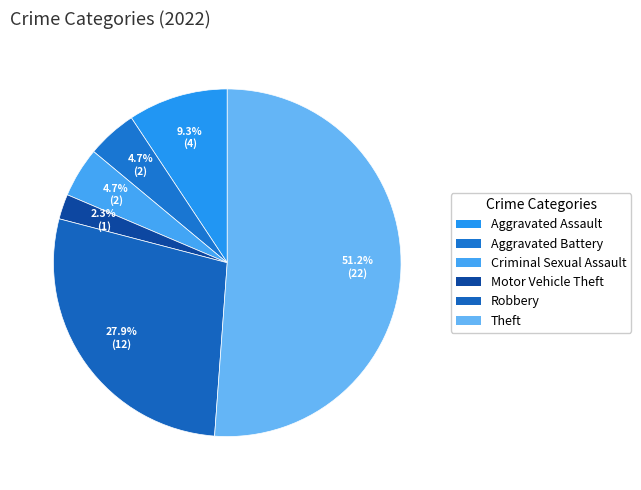

What percentage is the Motor Vehicle Theft slice, to the nearest percent?

2%